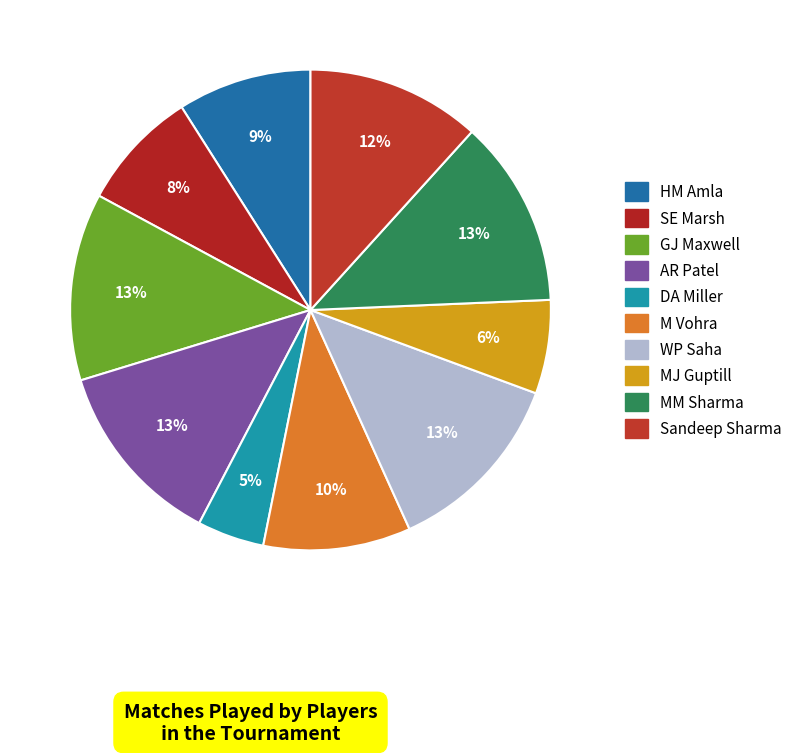

Is there a majority slice in this chart?

No